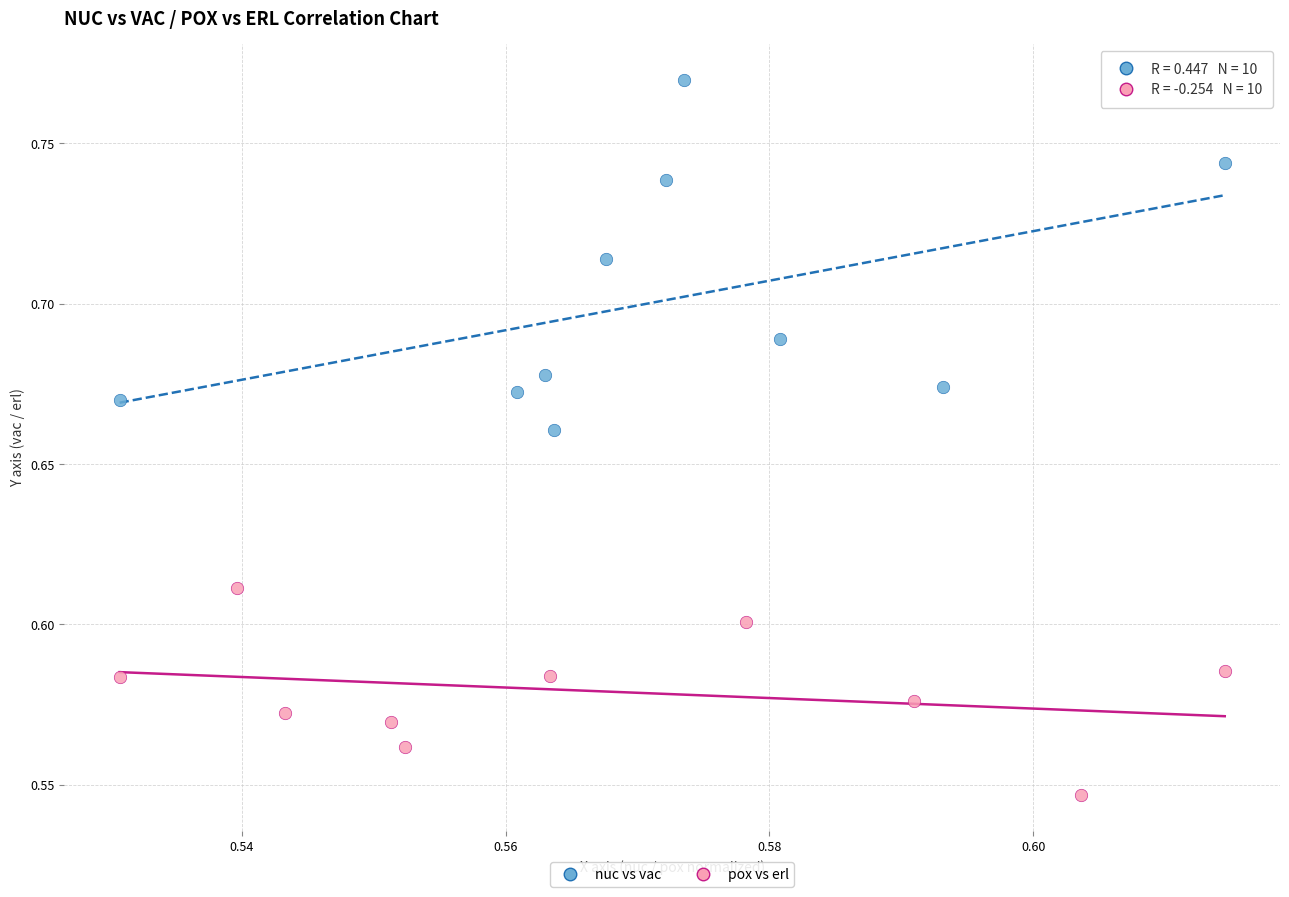

Which series contains the highest Y value?

nuc vs vac